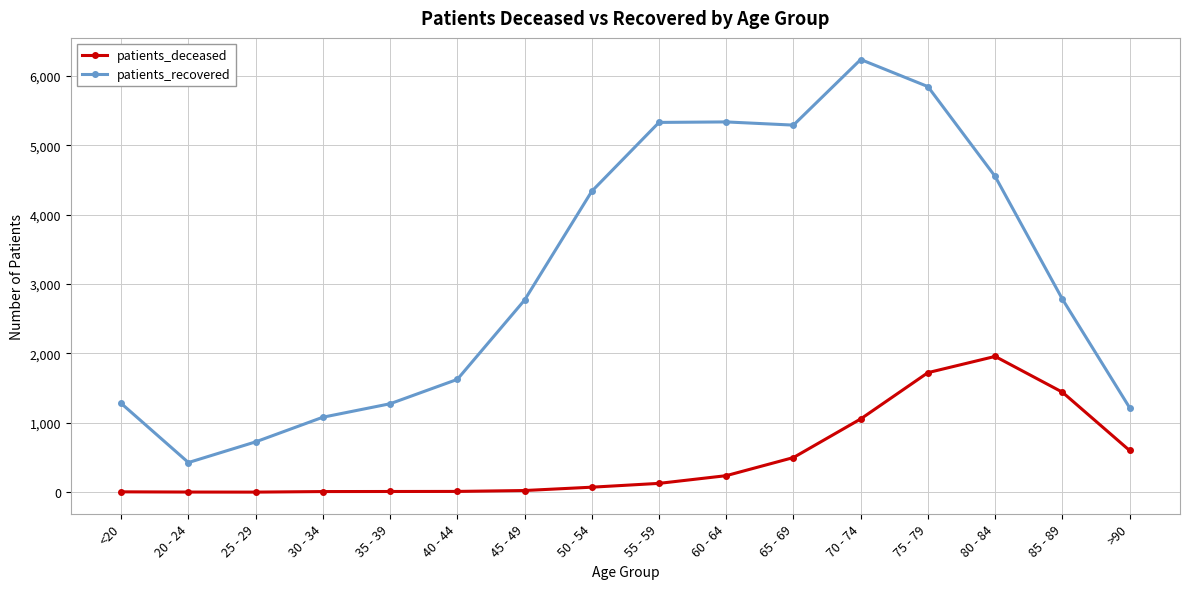

What is the difference between the second highest and second lowest values in the patients_recovered series?

5118